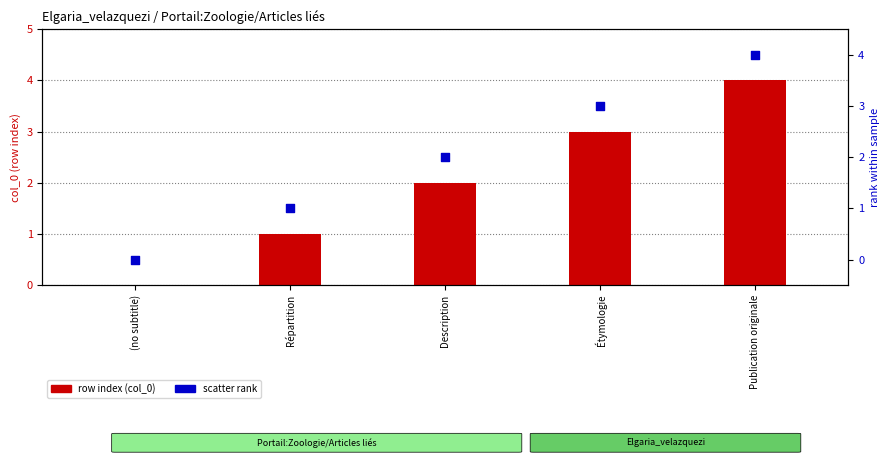

At how many categories does at least one series exceed 3?

1